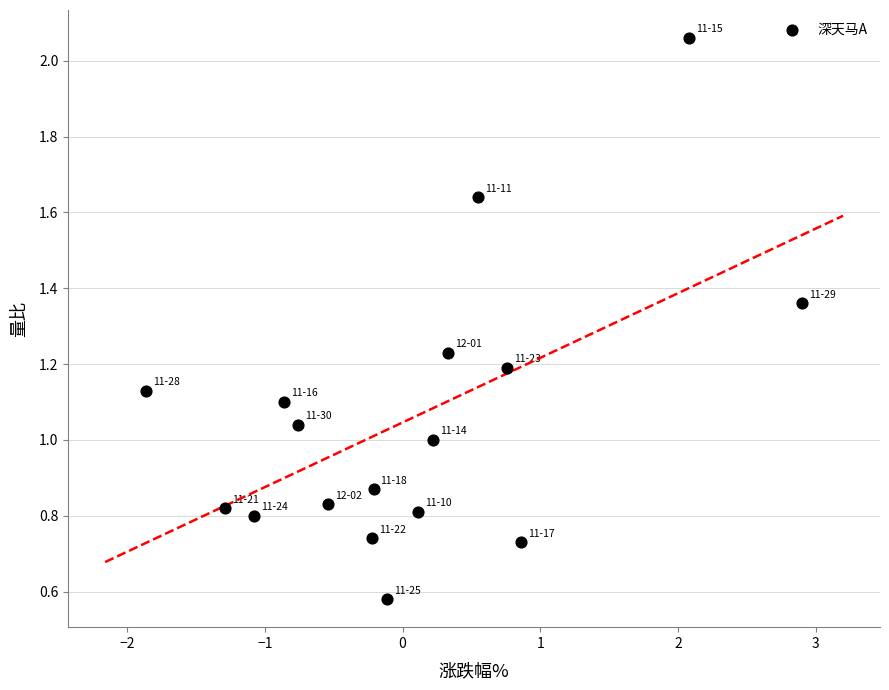

What is the range of Y values (max minus min)?

1.5